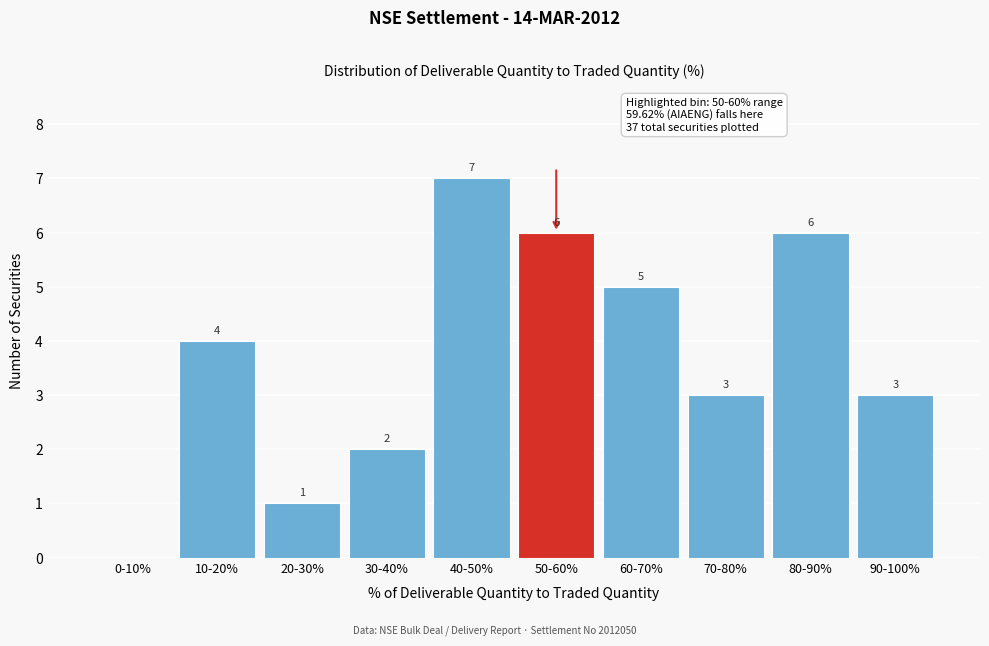

Reading right to left, transcribe all the data shown in this chart.

90-100%=3	80-90%=6	70-80%=3	60-70%=5	50-60%=6	40-50%=7	30-40%=2	20-30%=1	10-20%=4	0-10%=0